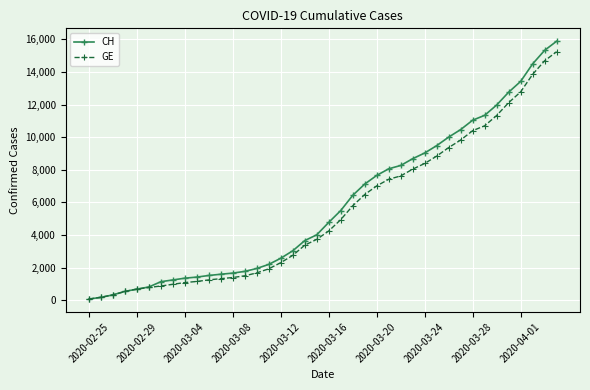

Which series has the largest range (max minus min)?

CH